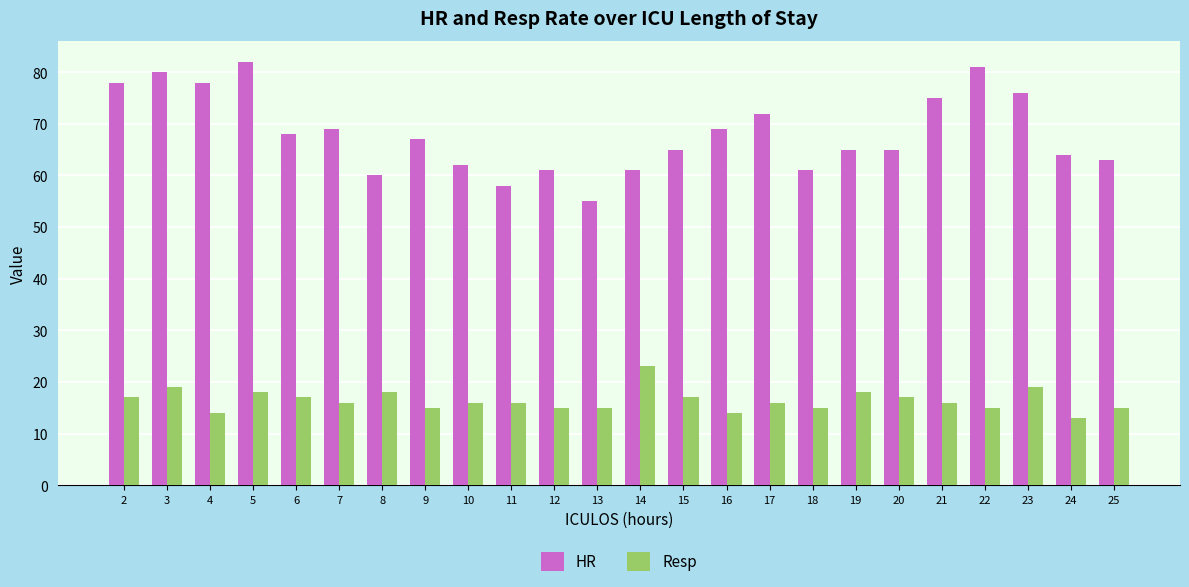

Rank the series at 18 from lowest to highest value.

Resp, HR